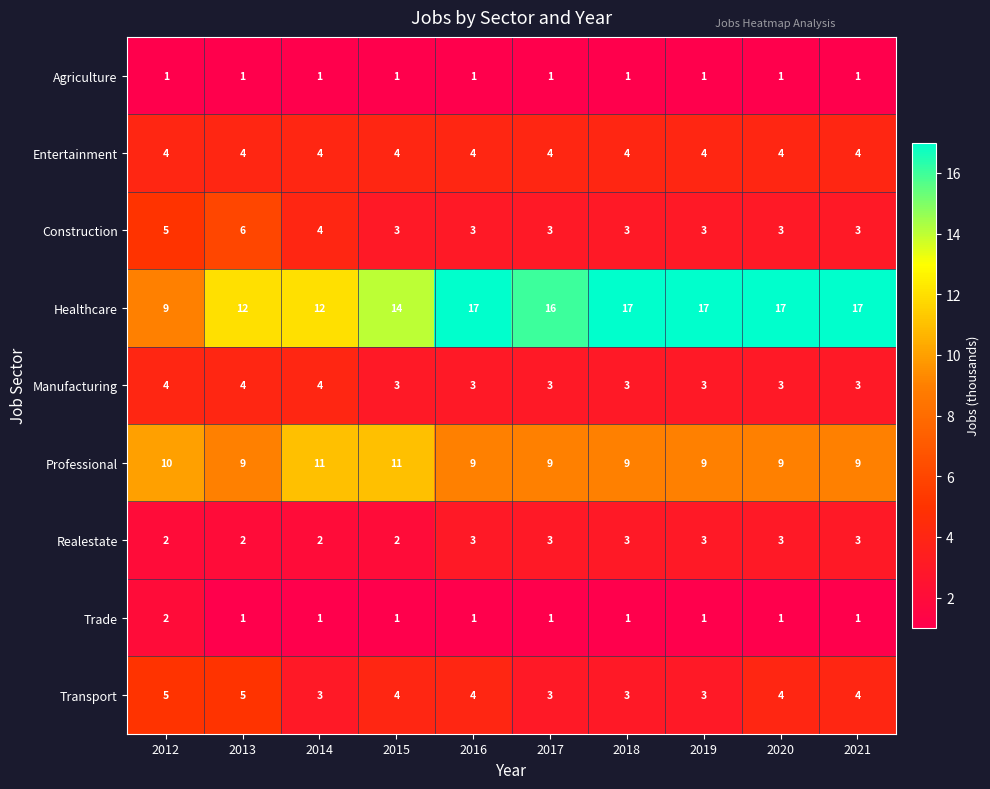

Which series has the largest total across all categories?

Healthcare